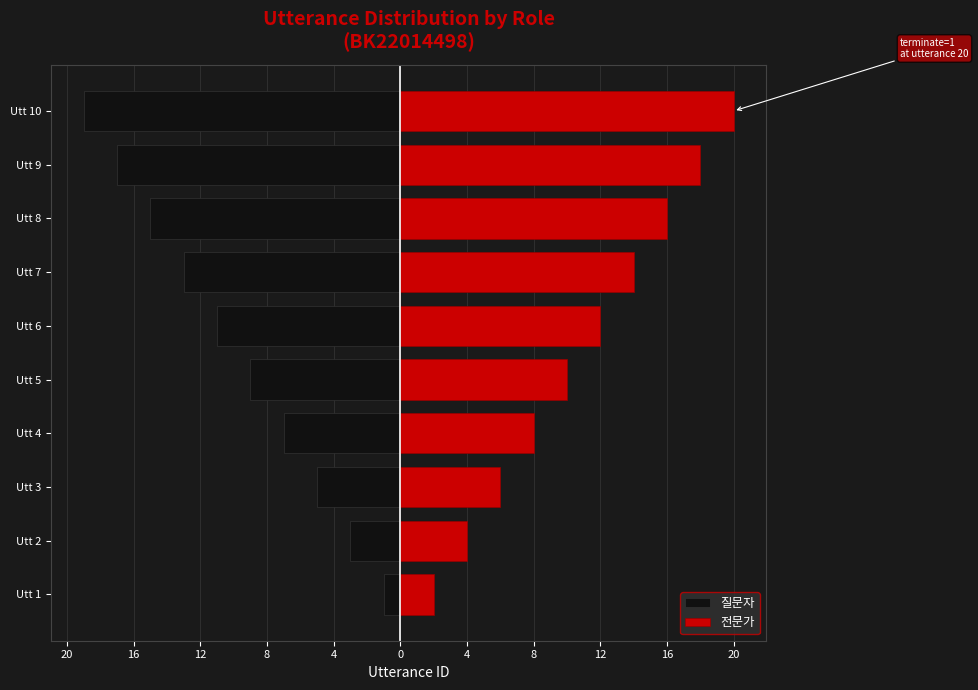

How many distinct data groups are displayed?

2